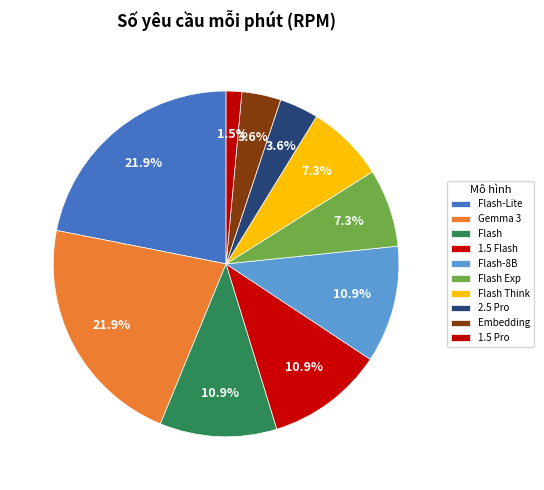

How many segments does this pie chart have?

10